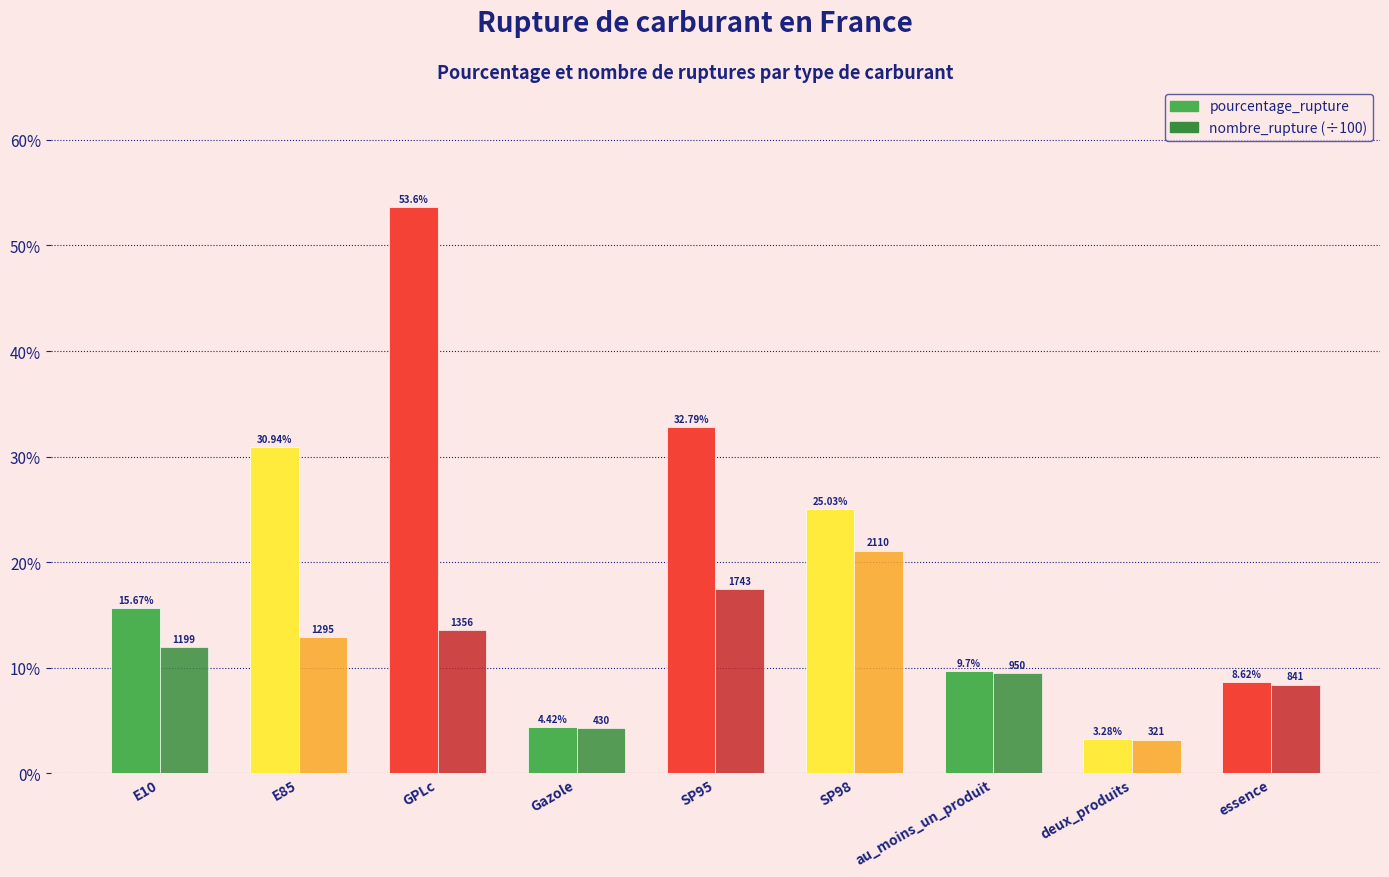

How many bars are there in total?

18